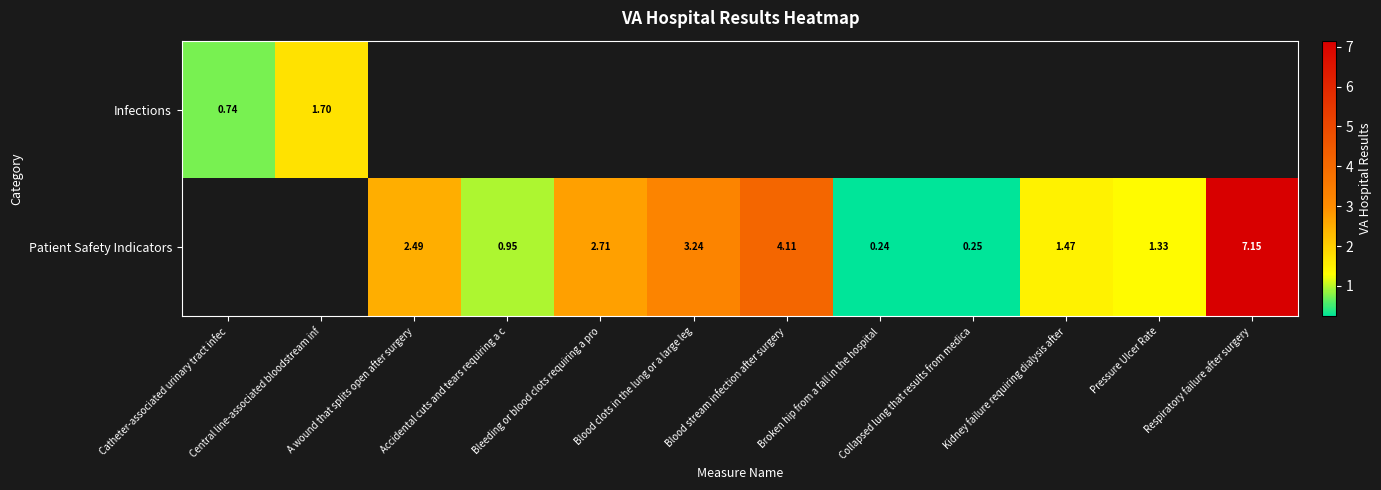

What is the greatest value displayed?

7.2